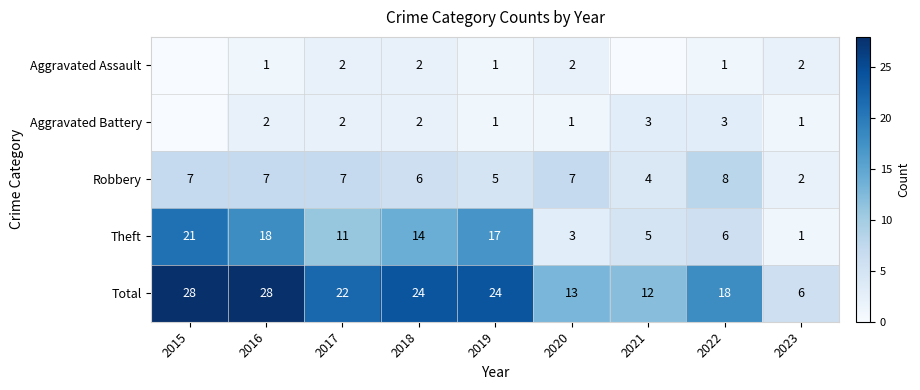

Rank the series at 2016 from lowest to highest value.

Aggravated Assault, Aggravated Battery, Robbery, Theft, Total